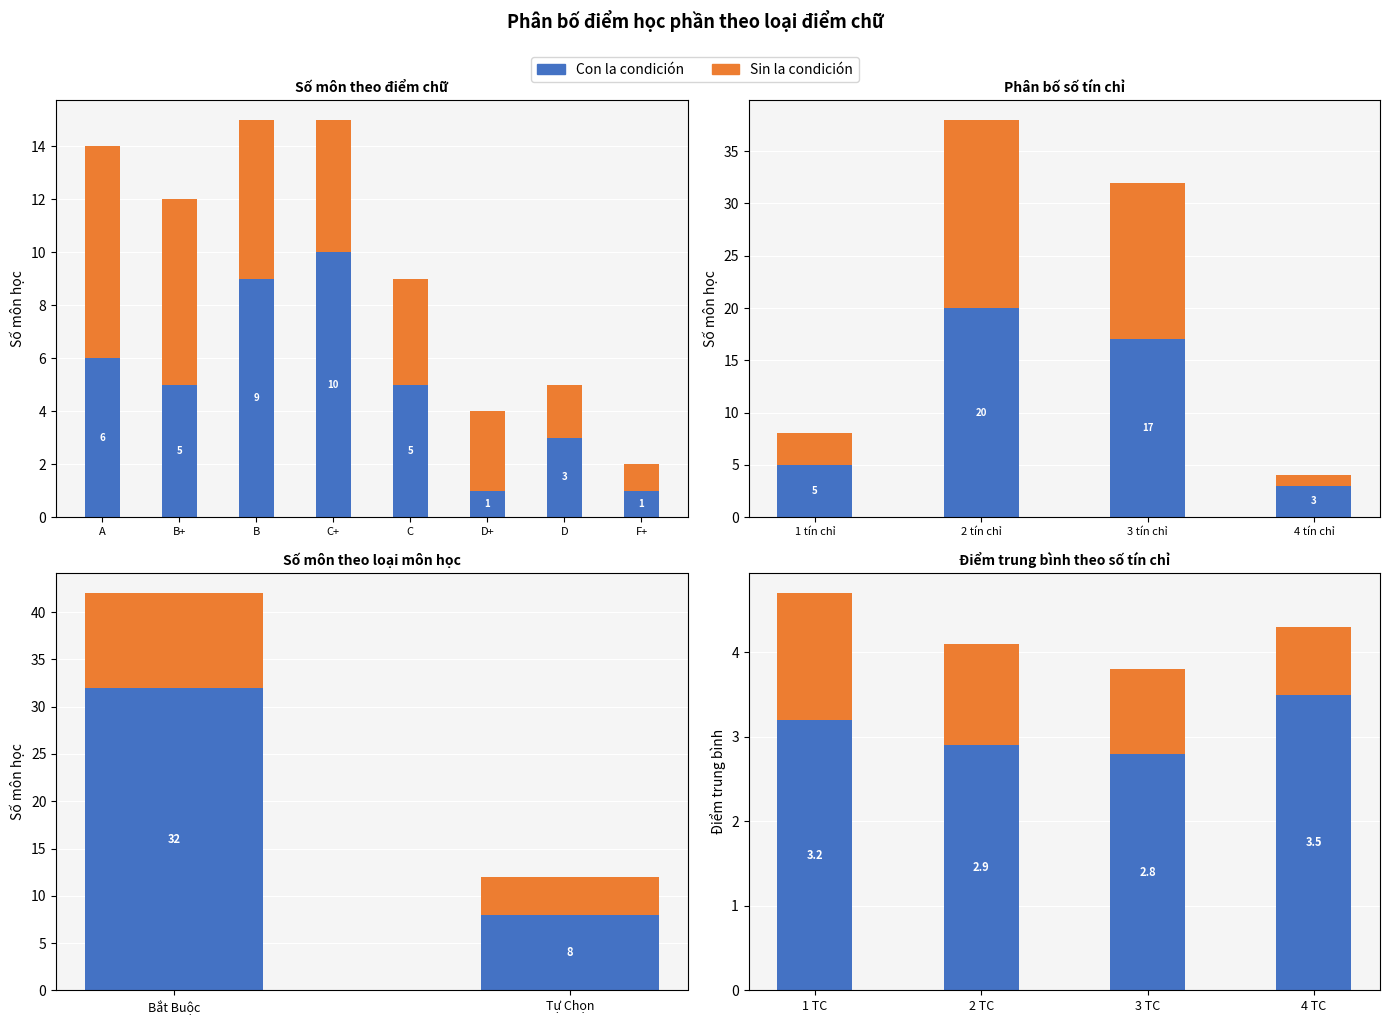

How many values in the Con la condición series are below 3?

2